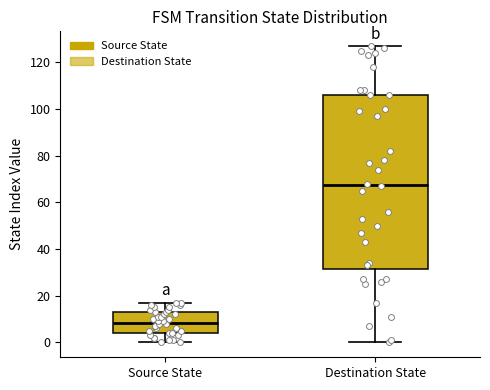

Which box is the tallest, from its lower edge to its upper edge?

Destination State